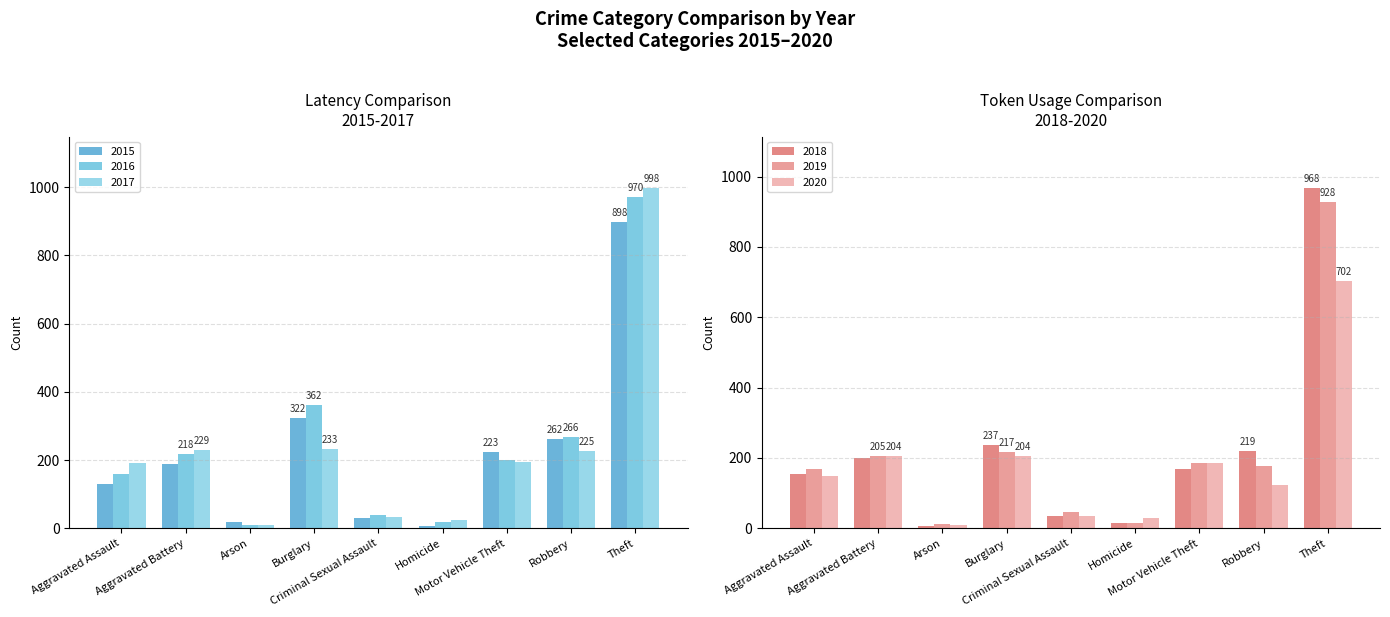

Which series has the widest spread of values?

2017